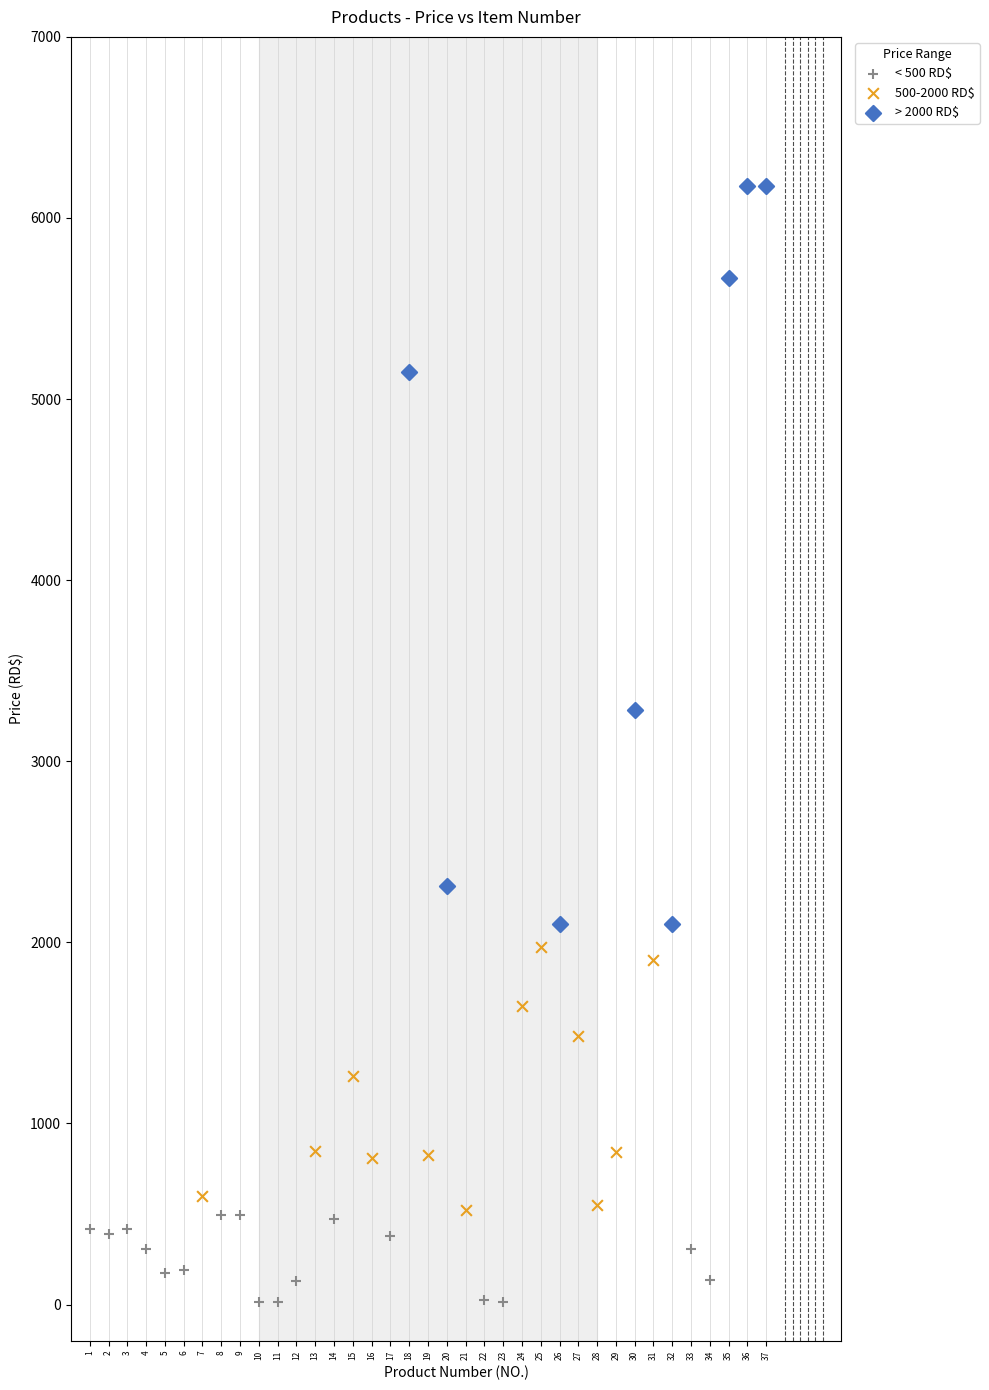

What are all the series names shown in the legend?

< 500 RD$, 500-2000 RD$, > 2000 RD$